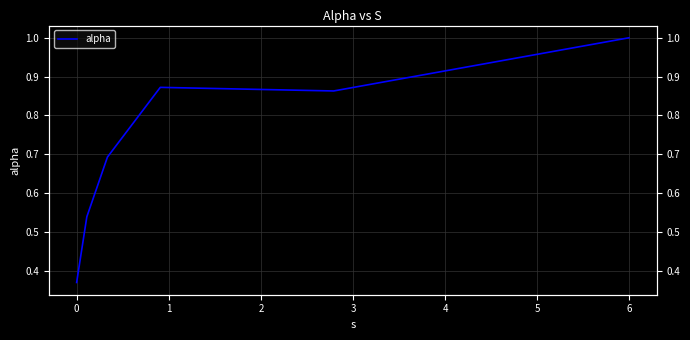

How many points are higher than both their immediate neighbors (excluding endpoints)?

1